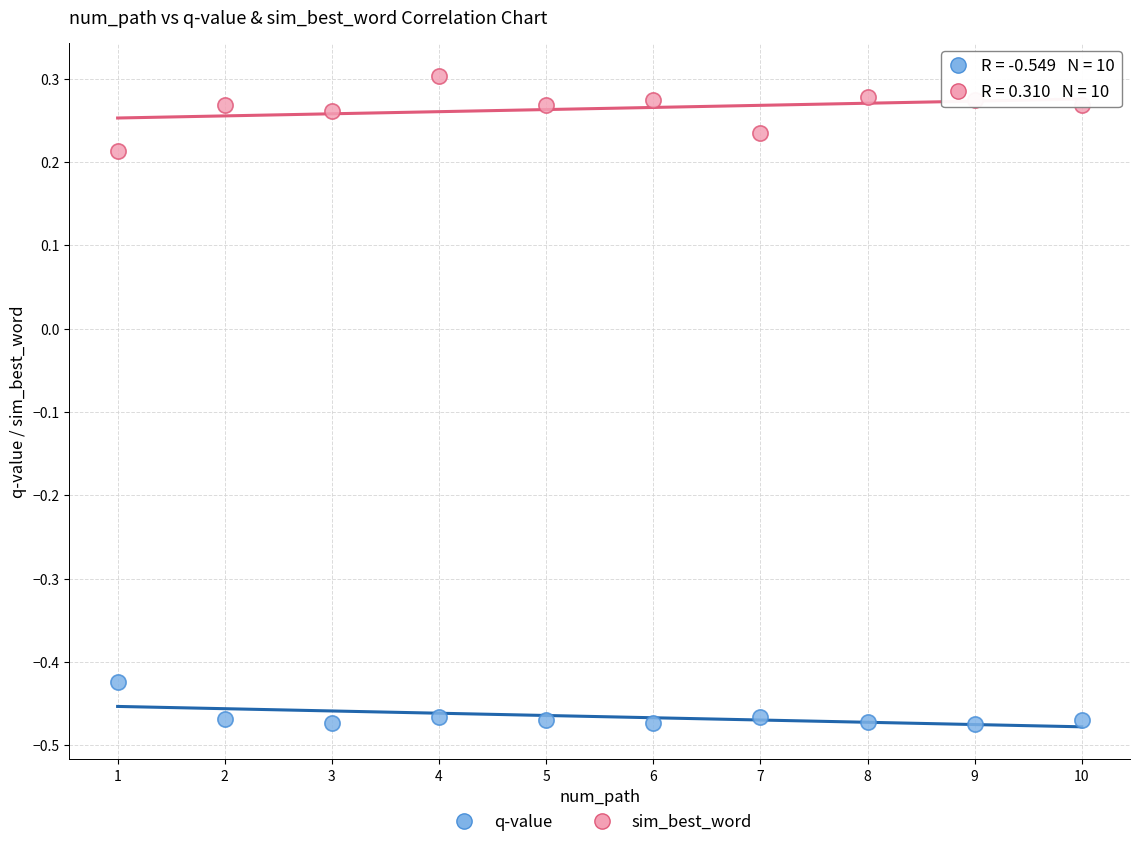

Across all data points, what is the range of X values (max minus min)?

9.0